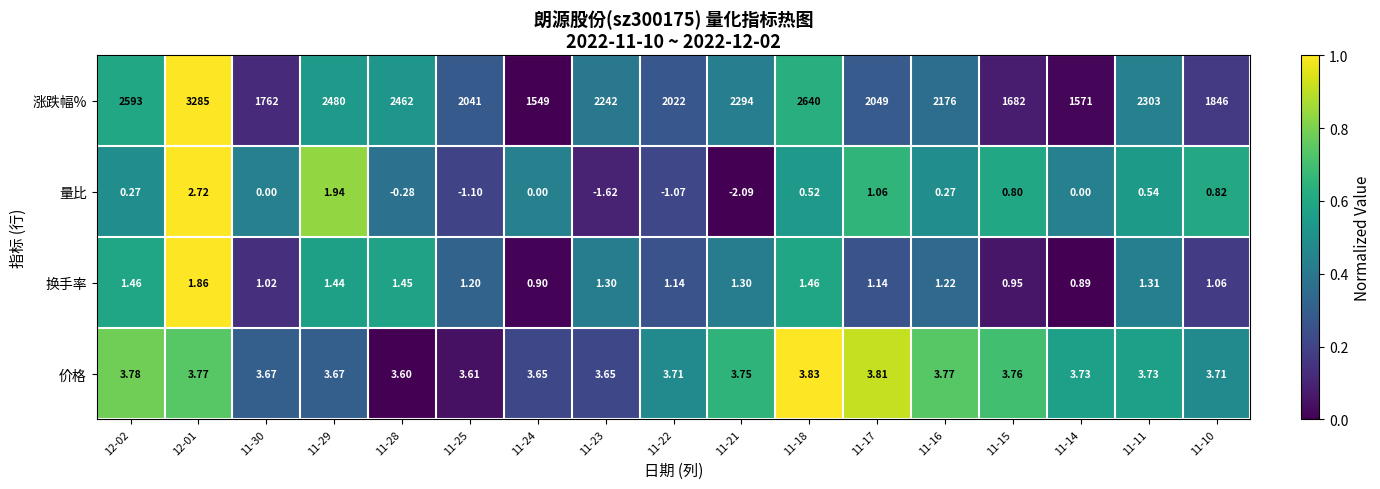

Rank the series at 12-01 from lowest to highest value.

换手率, 量比, 价格, 涨跌幅%